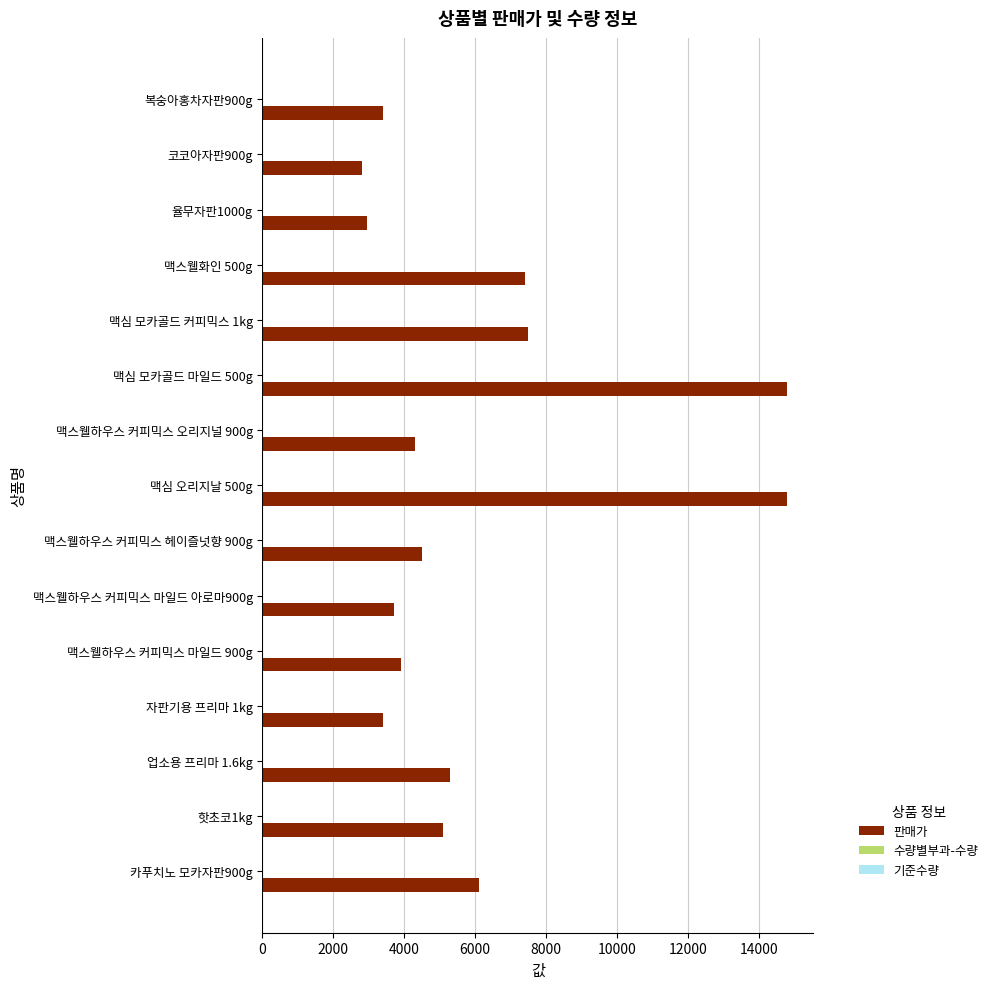

The 판매가 series shows 3700 at 맥스웰하우스 커피믹스 마일드 아로마900g. True or false?

True